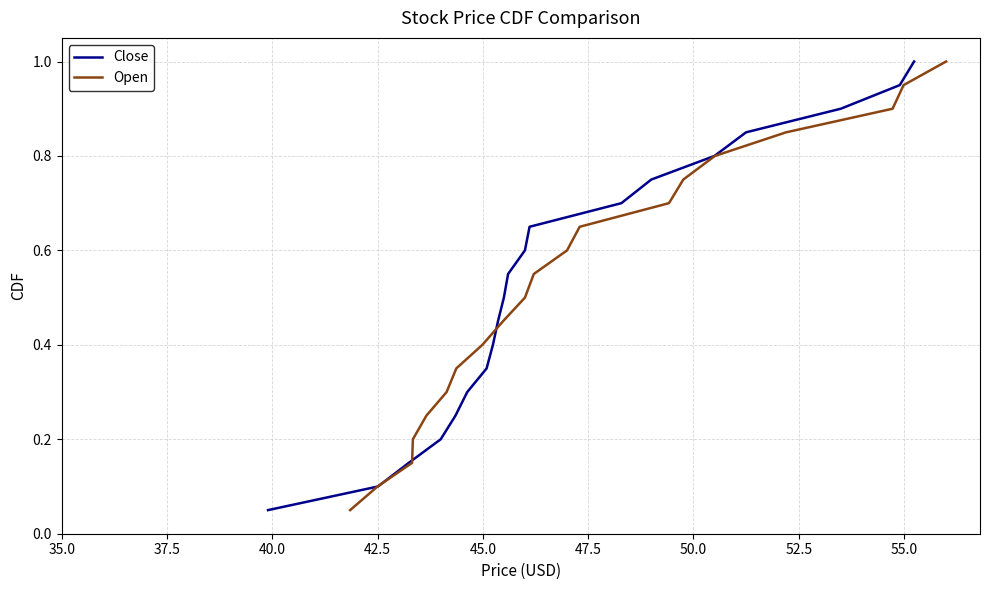

Reading left to right, what are all the values shown in this chart?

Close: 0.1	0.1	0.1	0.2	0.2	0.3	0.3	0.4	0.5	0.5	0.6	0.6	0.7	0.7	0.8	0.8	0.8	0.9	0.9	1.0
Open: 0.1	0.1	0.1	0.2	0.2	0.3	0.3	0.4	0.5	0.5	0.6	0.6	0.7	0.7	0.8	0.8	0.8	0.9	0.9	1.0